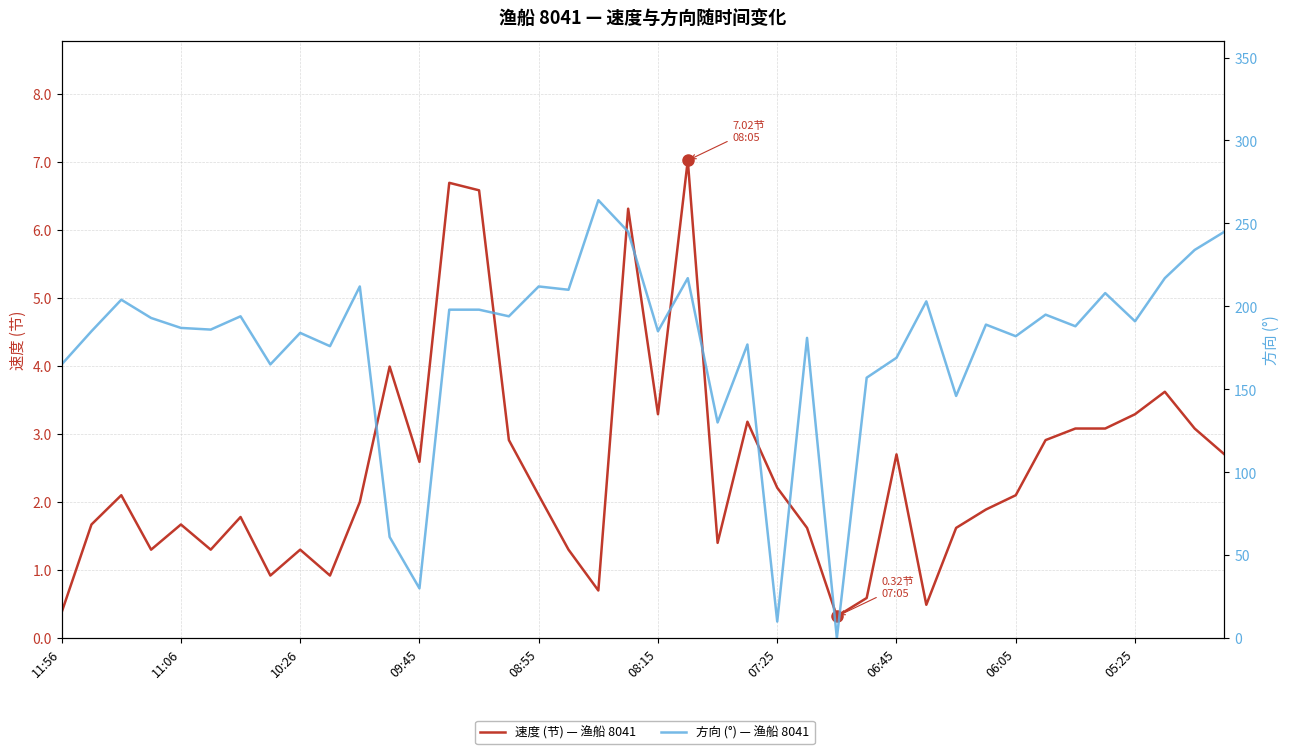

How many values in 方向 (°) — 渔船 8041 are above zero?

39